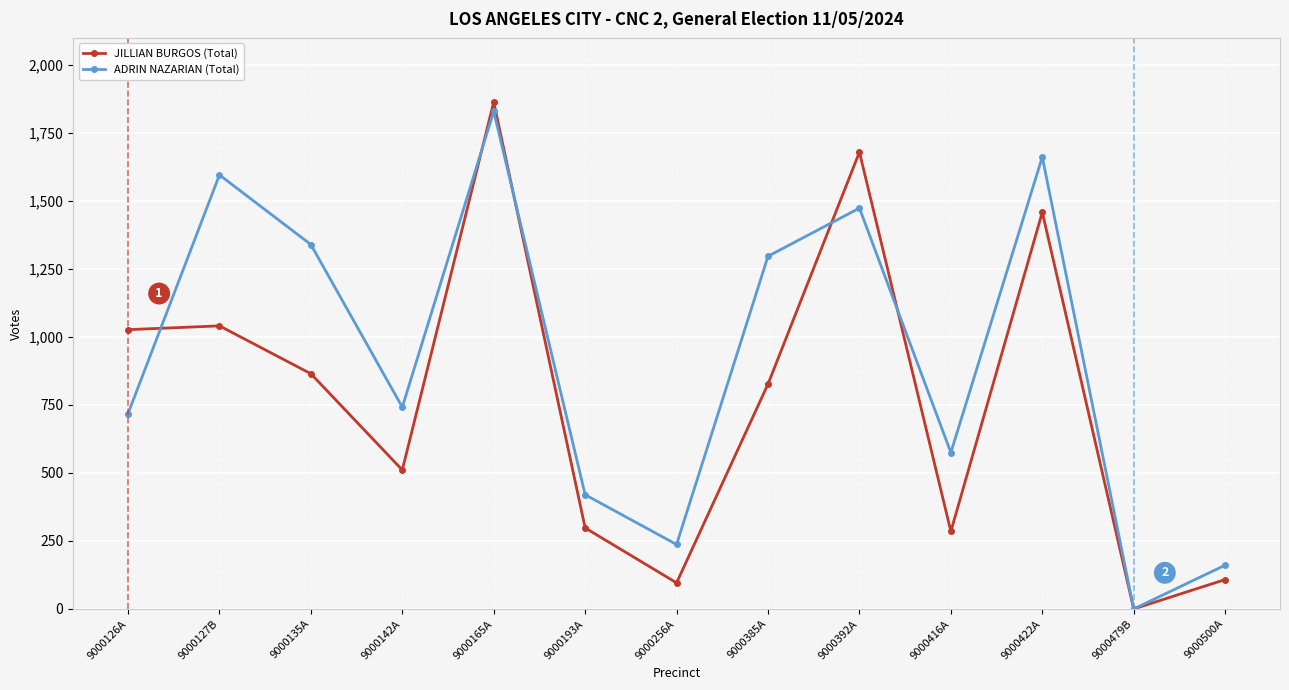

What is the label of the 11th point from the left?

9000422A